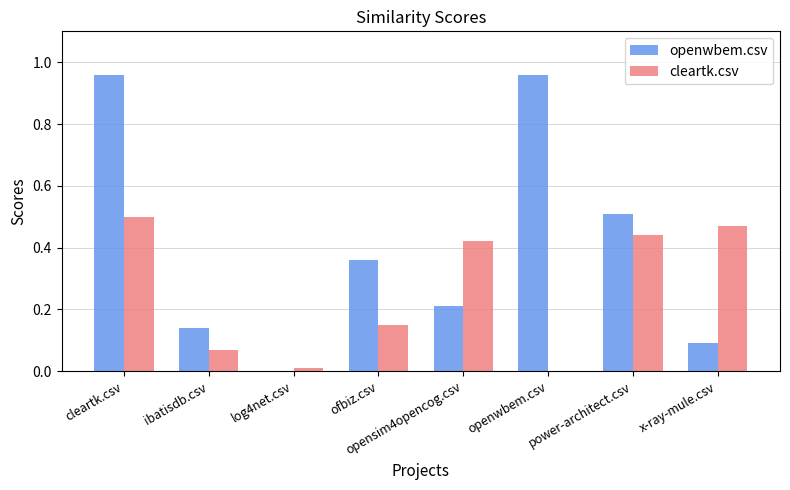

The value of cleartk.csv at ibatisdb.csv is 0.1. True or false?

True